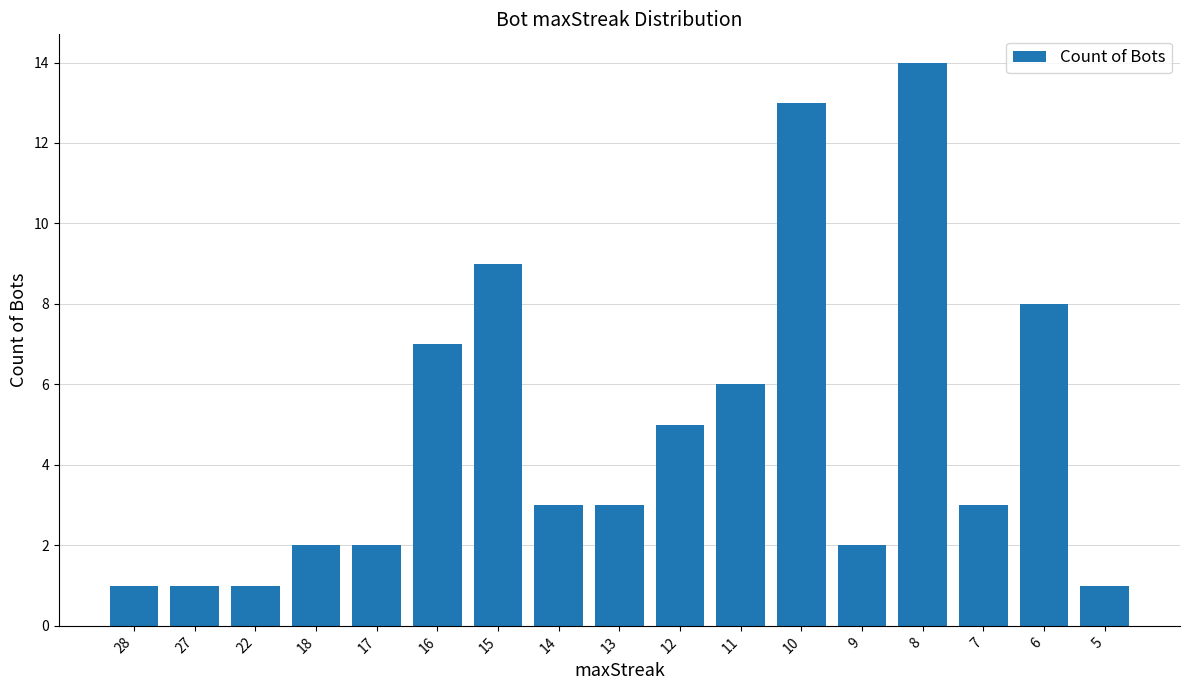

What is the value of the 17th bar from the left?

1